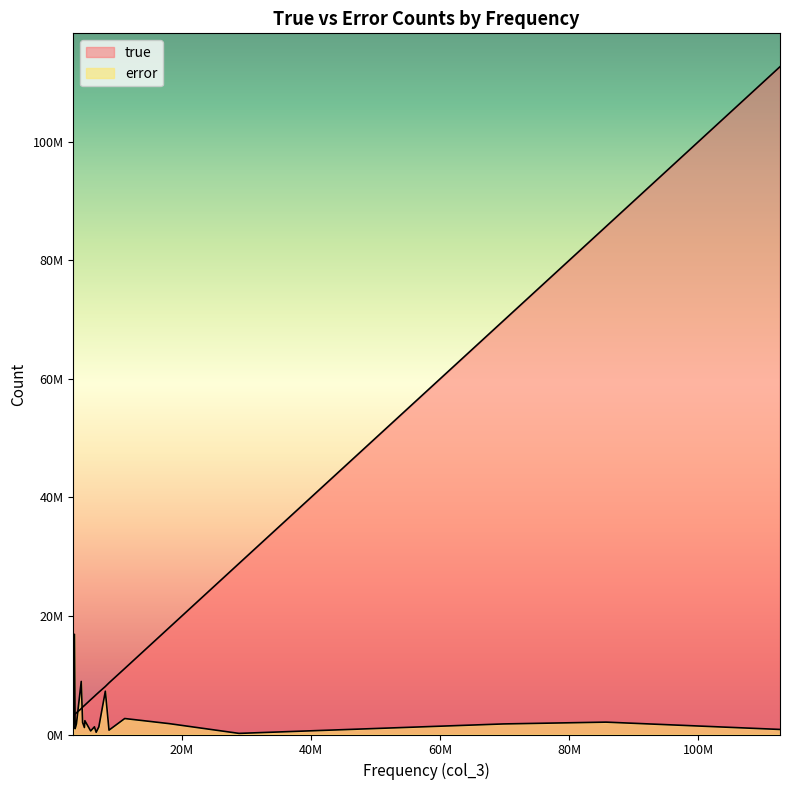

Reading left to right, what are all the values shown in this chart?

true: 69830300=69818823	6464291=6455969	4909960=4902381	18059546=18047758	6730411=6727968	3670324=3658824	3202630=3194483	112676933=112671447	85731152=85717719	3474345=3468024	8149808=8102825	4629365=4616332	5878253=5874384	3362055=3253313	8720930=8716178	4418398=4360771	11152291=11134953	28858414=28857203	7143672=7135414	4980838=4965838
error: 69830300=11477	6464291=8322	4909960=7579	18059546=11788	6730411=2443	3670324=11500	3202630=8147	112676933=5486	85731152=13433	3474345=6321	8149808=46983	4629365=13033	5878253=3869	3362055=108742	8720930=4752	4418398=57627	11152291=17338	28858414=1211	7143672=8258	4980838=15000